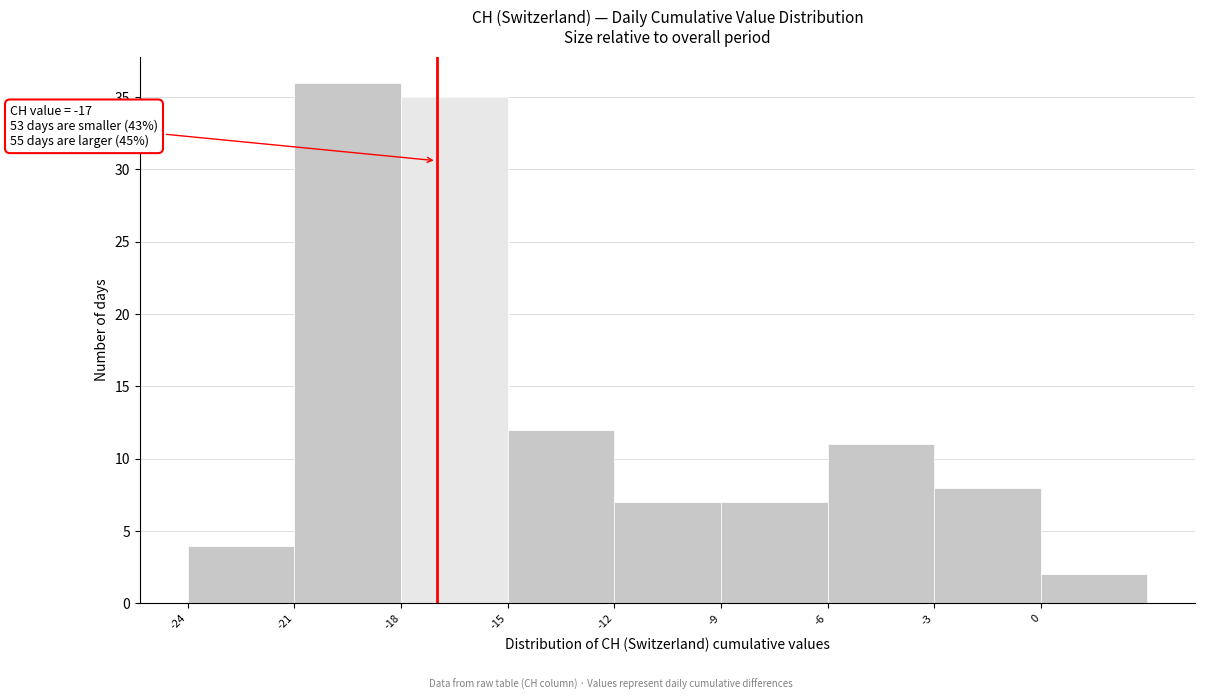

Which range on the x-axis has the tallest bar?

-21 to -18